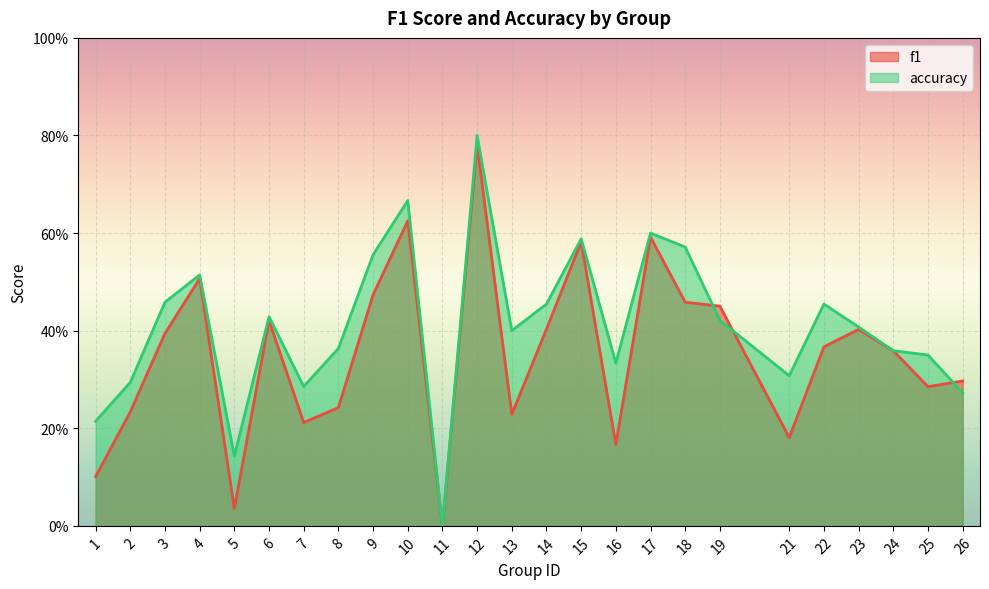

What is the spread (max minus min) of values at 22?

0.1